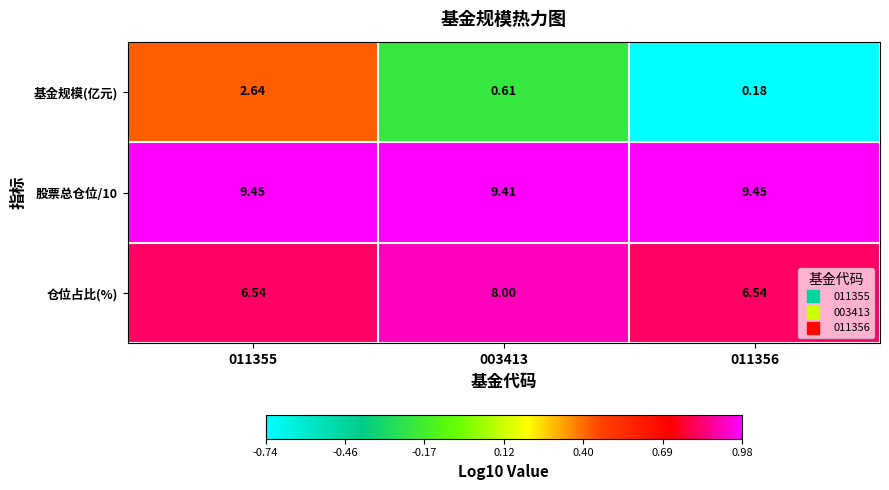

Is the value of 基金规模(亿元) at 003413 greater than the value of 仓位占比(%) at 003413?

No